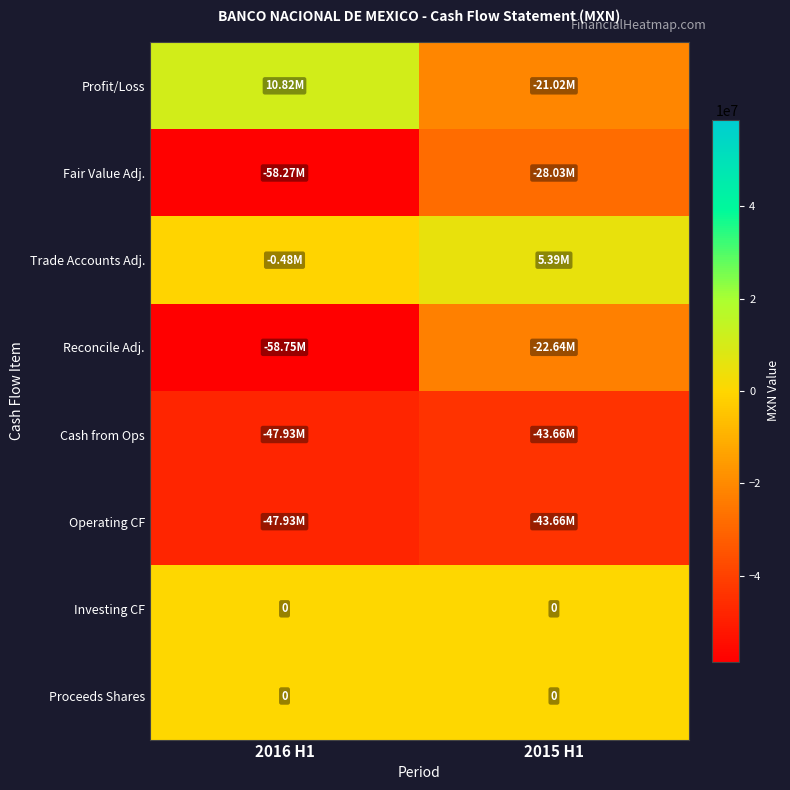

At which label is Reconcile Adj. closest to -40695500?

2016 H1